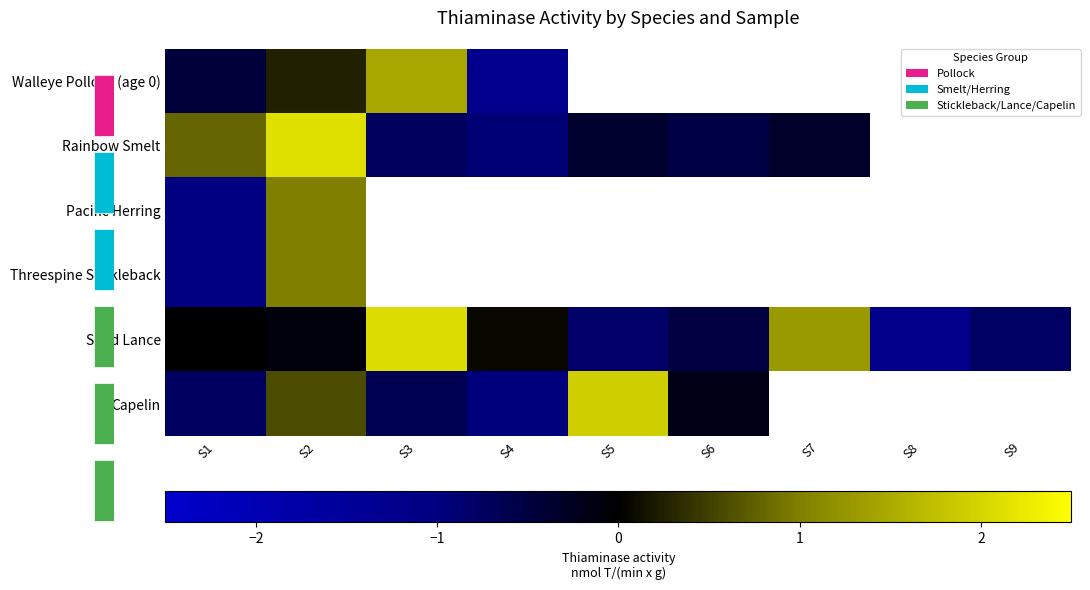

At how many categories does at least one series exceed 0?

6